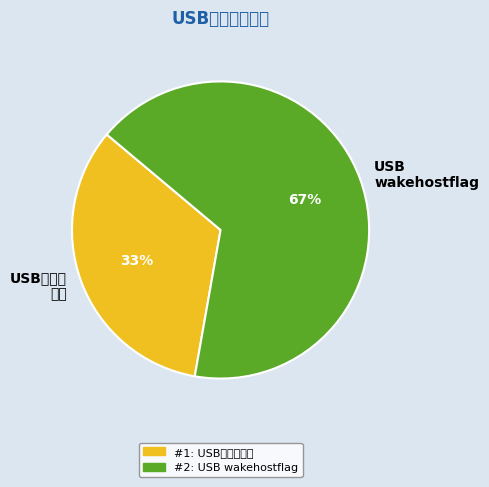

What is the largest slice in the pie chart?

USB wakehostflag